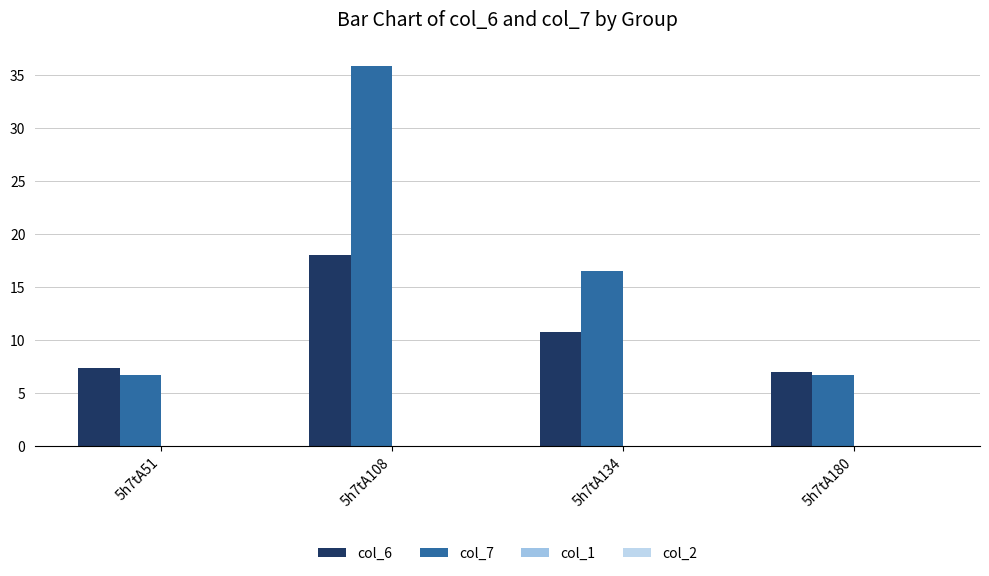

Reading right to left, what are all the values shown in this chart?

col_6: 5h7tA180=7.0	5h7tA134=10.8	5h7tA108=18.1	5h7tA51=7.4
col_7: 5h7tA180=6.7	5h7tA134=16.5	5h7tA108=35.9	5h7tA51=6.7
col_1: 5h7tA180=0.0	5h7tA134=0.0	5h7tA108=0.0	5h7tA51=0.0
col_2: 5h7tA180=0.0	5h7tA134=0.0	5h7tA108=0.0	5h7tA51=0.0